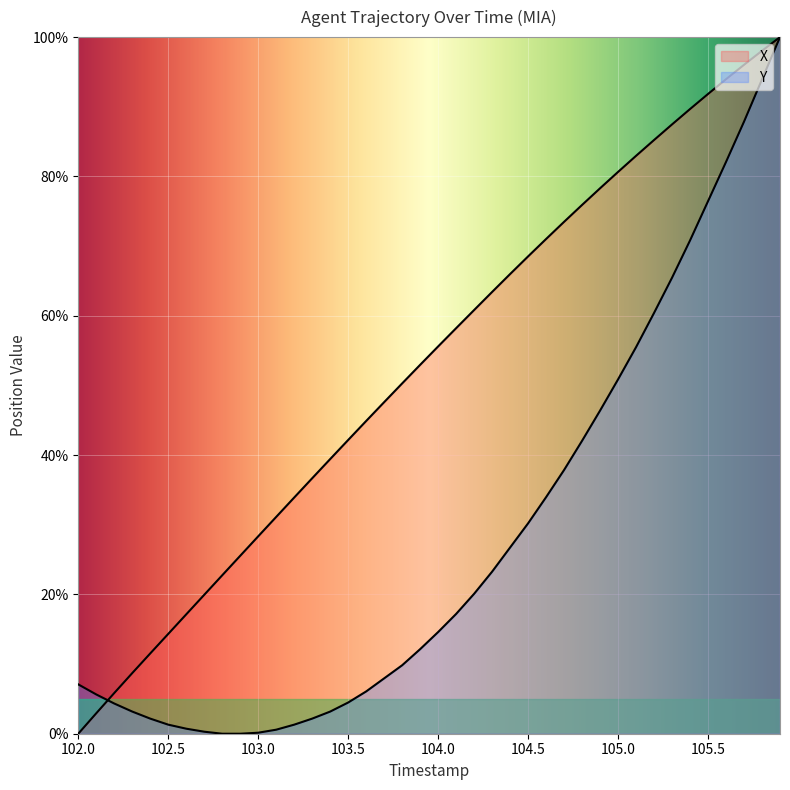

List the series in order of their overall mean, highest first.

X, Y